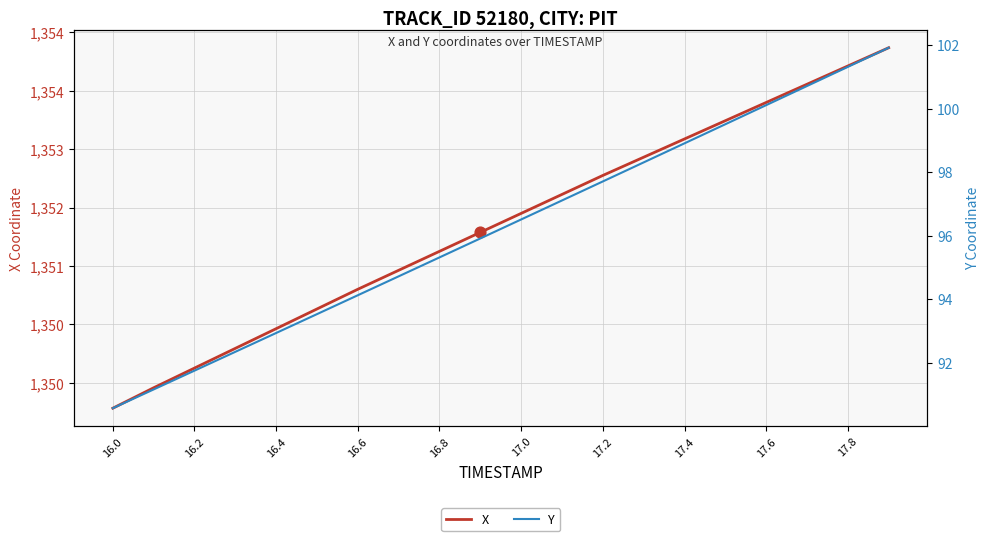

Which series contains the lowest Y value?

Y